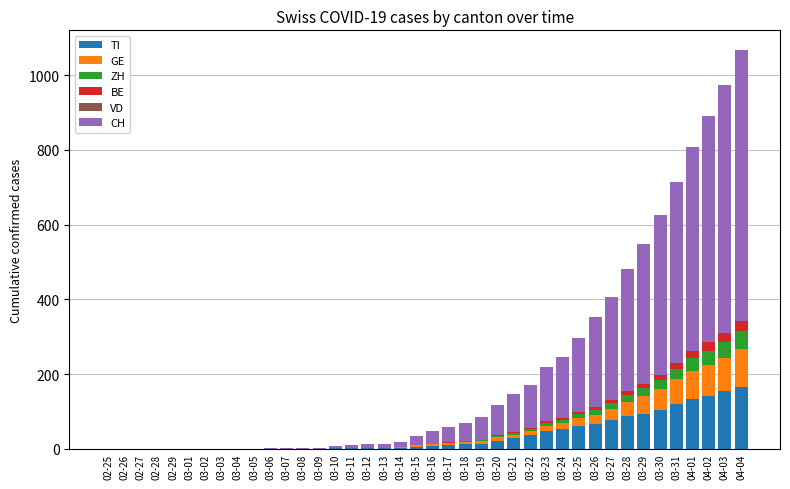

What is the highest value of the TI series?

165